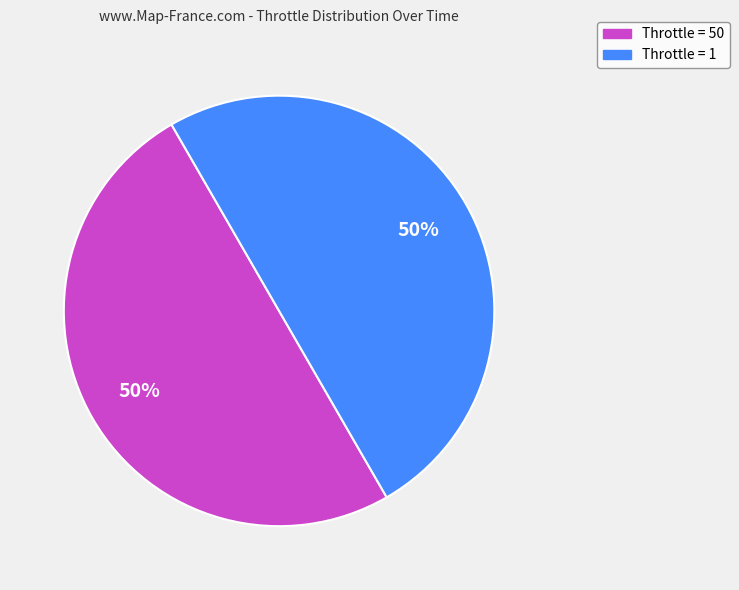

To the nearest percent, what is the average slice percentage?

50%